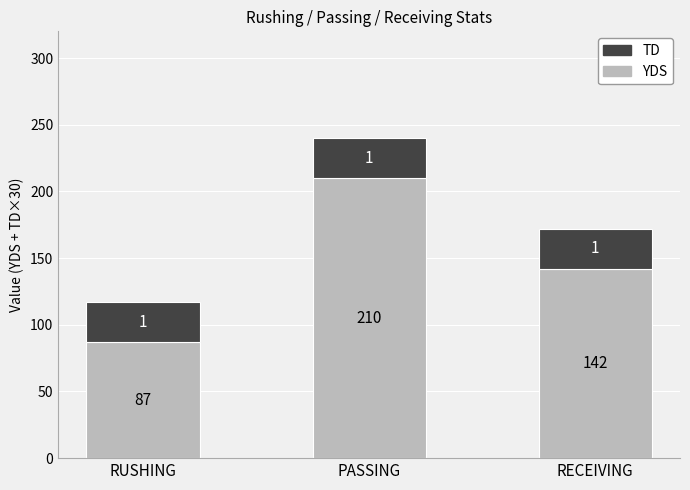

What are all the series names shown in the legend?

TD, YDS